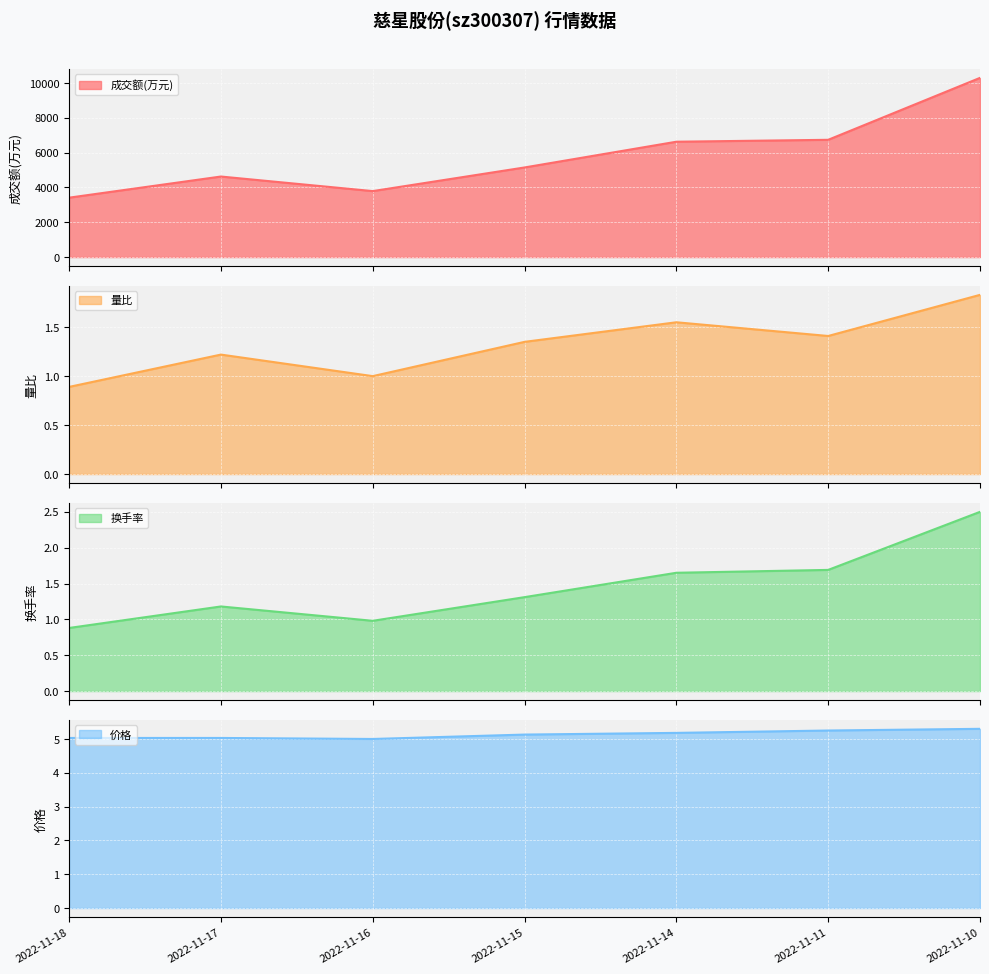

What is the difference between the maximum and minimum values in the 量比 series?

0.9